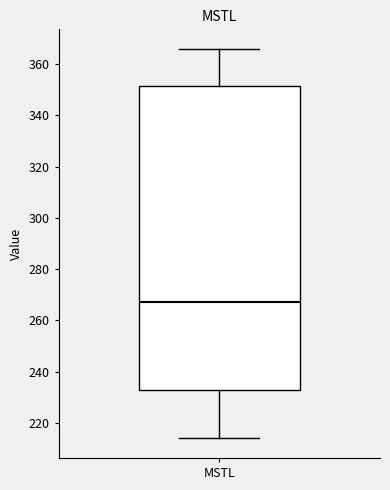

Read this box plot against the y-axis: the position of the median line, the range covered by the box, and the ends of both whiskers. The values are not printed on the chart, so give them approximately, as read against the axis.

median 268, box 232 to 352, whiskers 214 to 366